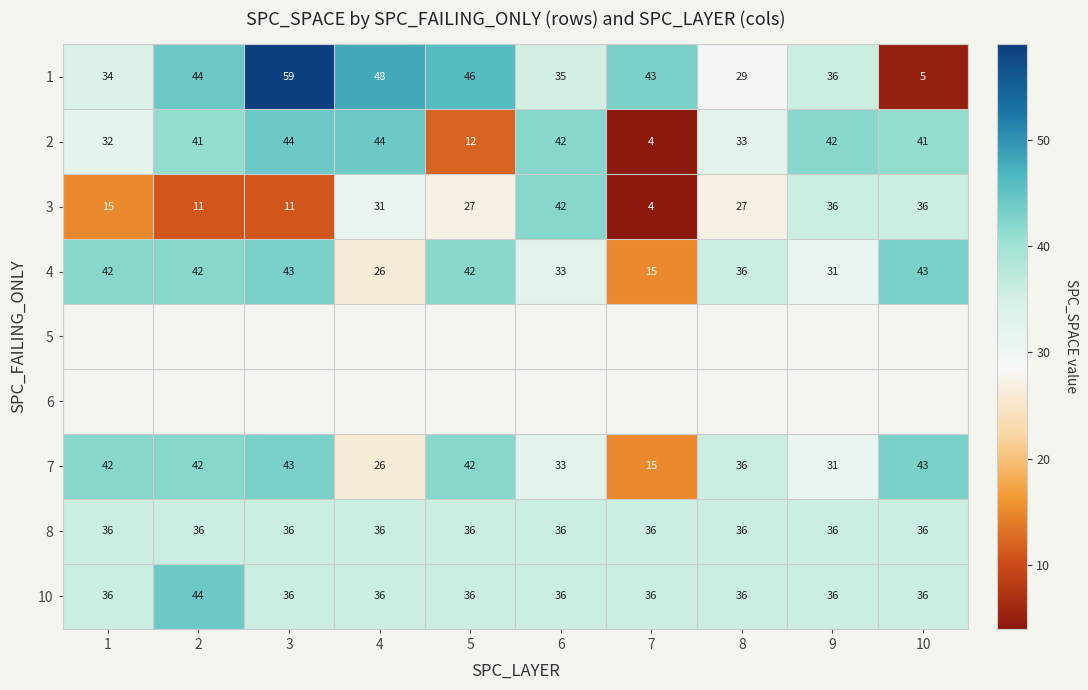

At which label is 7 closest to 29?

9